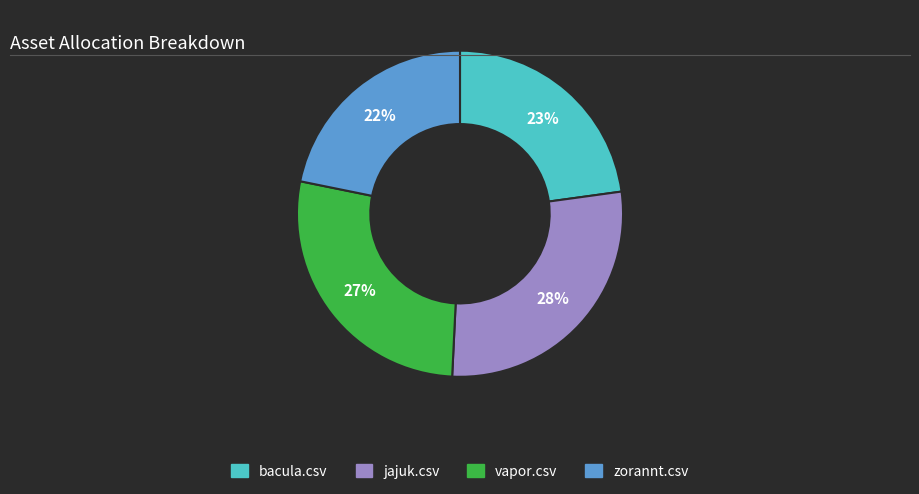

Is there a majority slice in this chart?

No